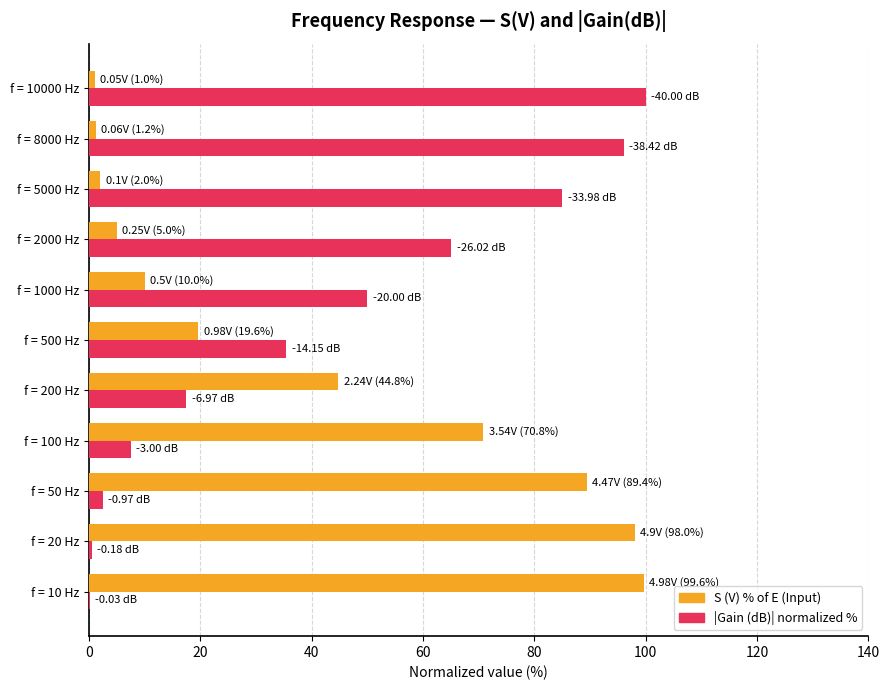

What is the total value across all series at f = 2000 Hz?

70.1